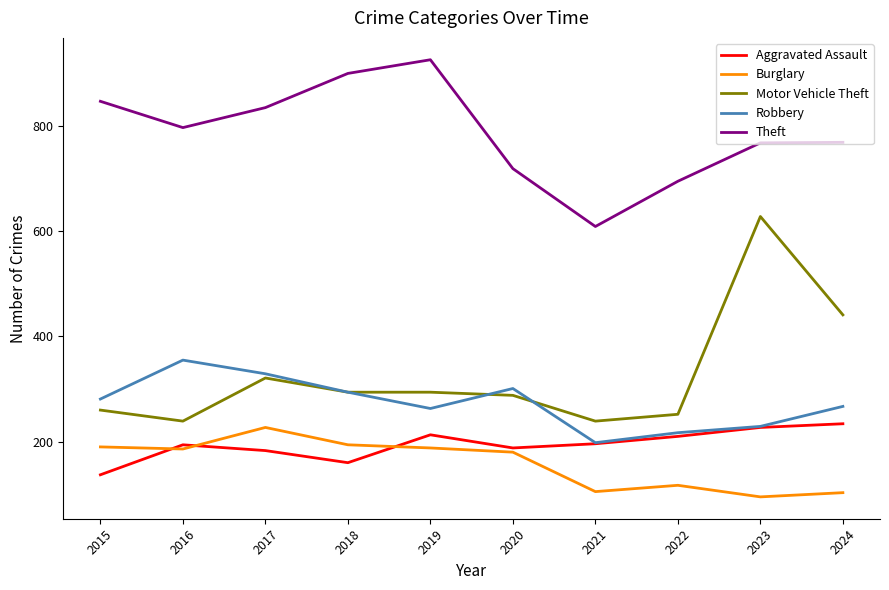

True or false: Motor Vehicle Theft has a value of 153 at 2021.

False